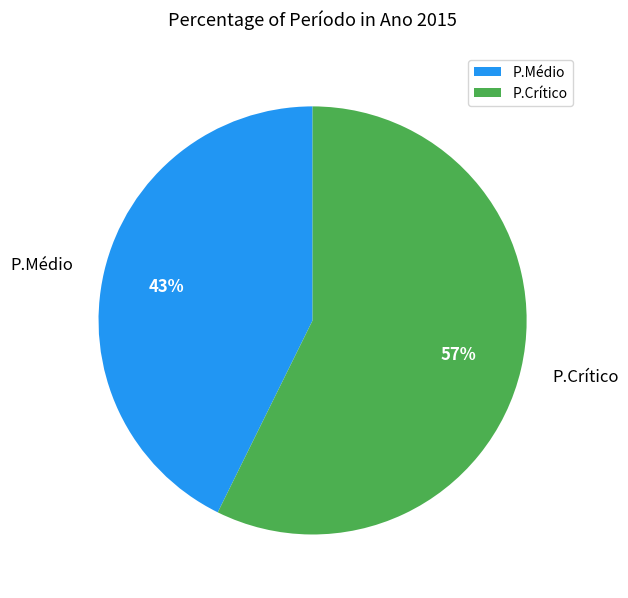

To the nearest percent, what is the average slice percentage?

50%